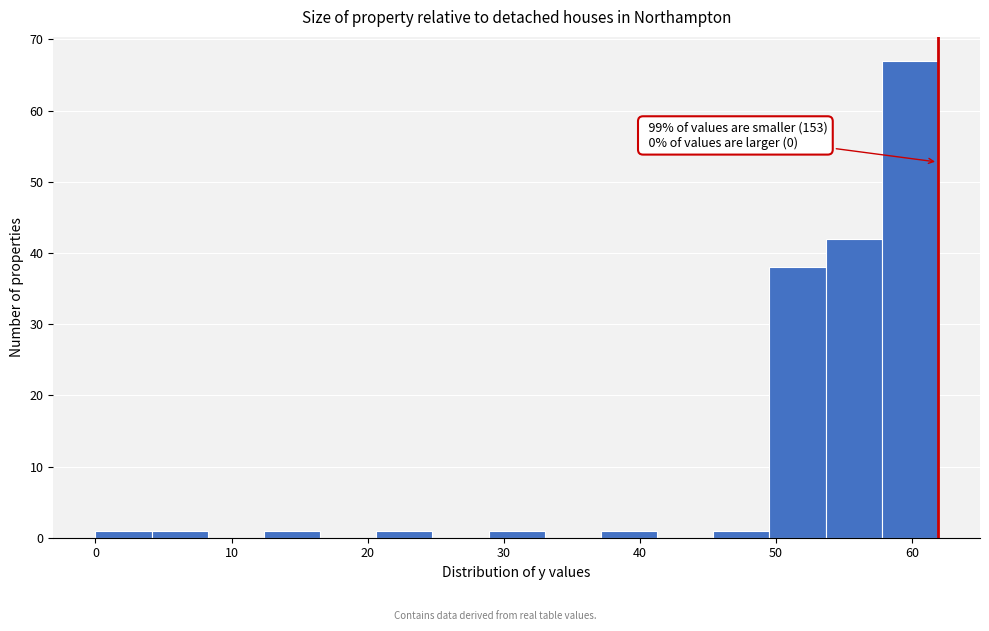

Over which range of the x-axis is the bar tallest?

58 to 62